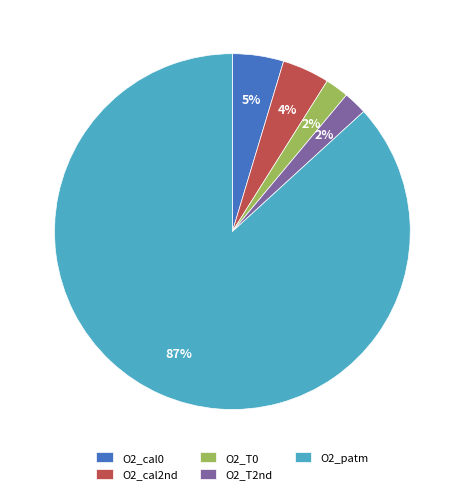

Which category accounts for the majority?

O2_patm